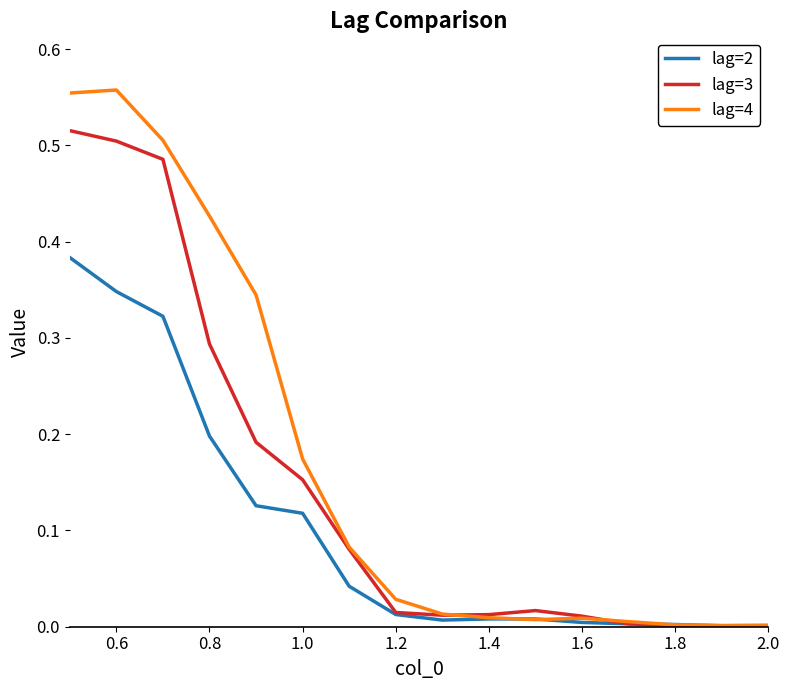

Which series has the largest range (max minus min)?

lag=4